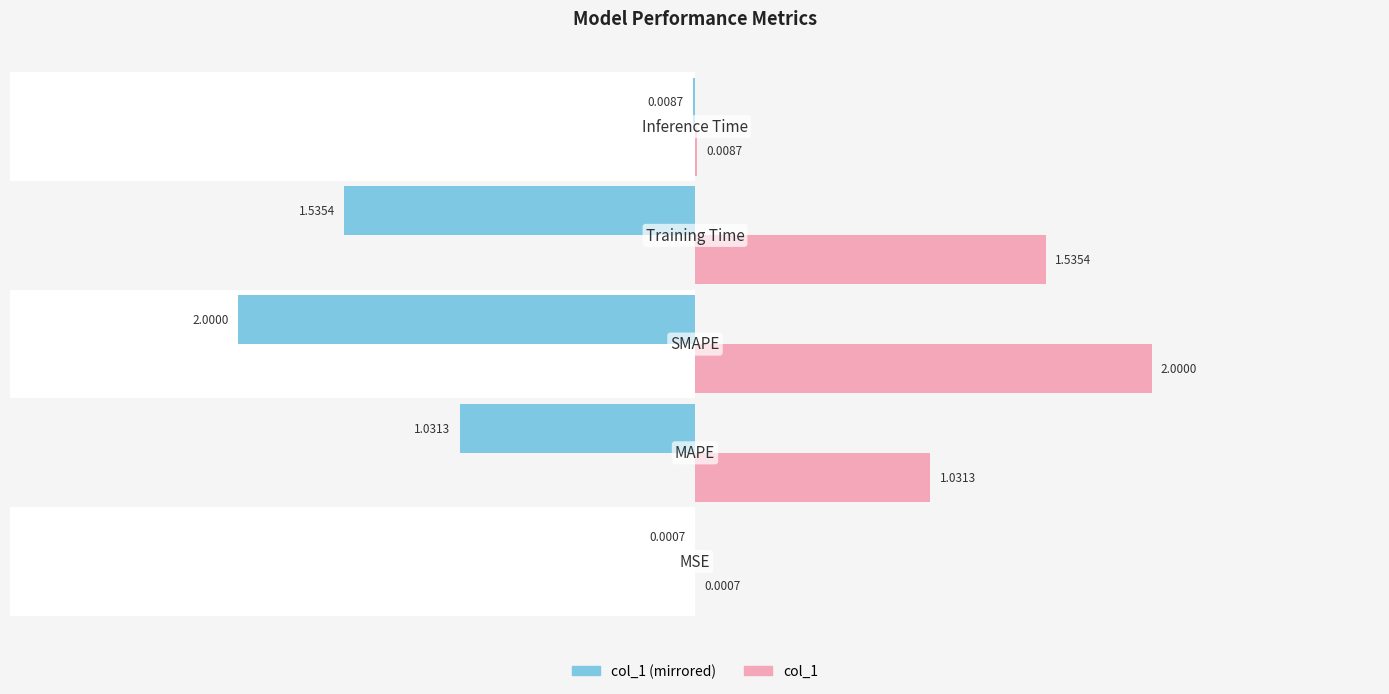

How many bars are there in total?

10